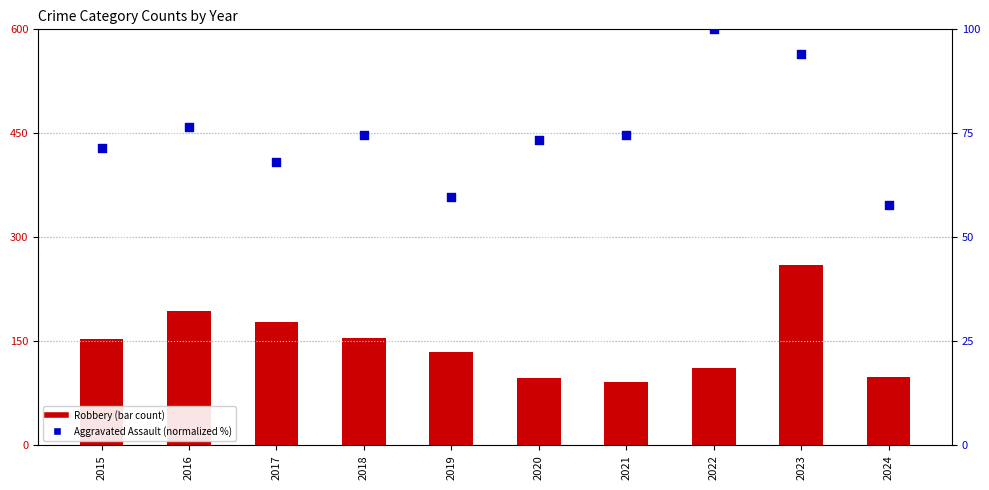

Which series has the largest total across all categories?

Robbery